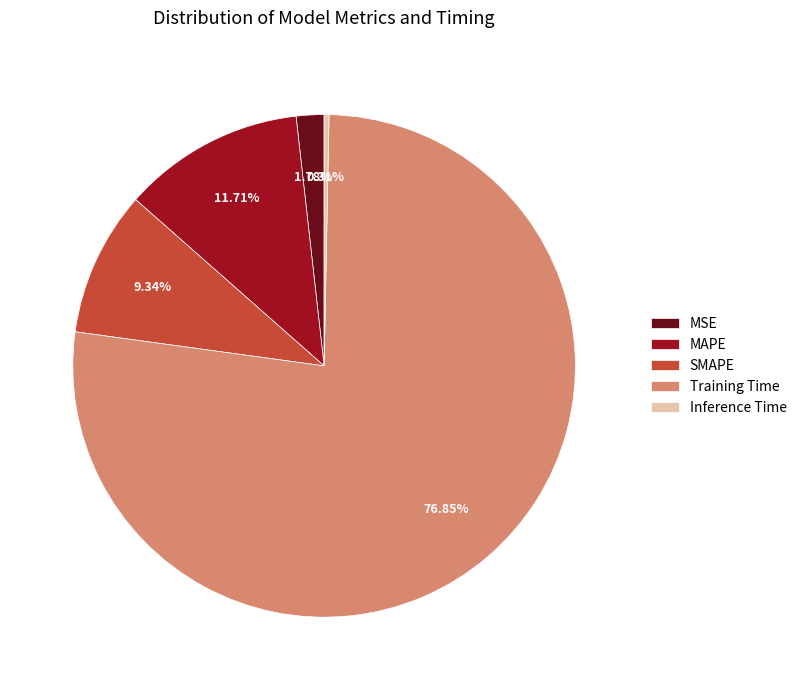

What is the total percentage of Training Time and MSE?

78.6%